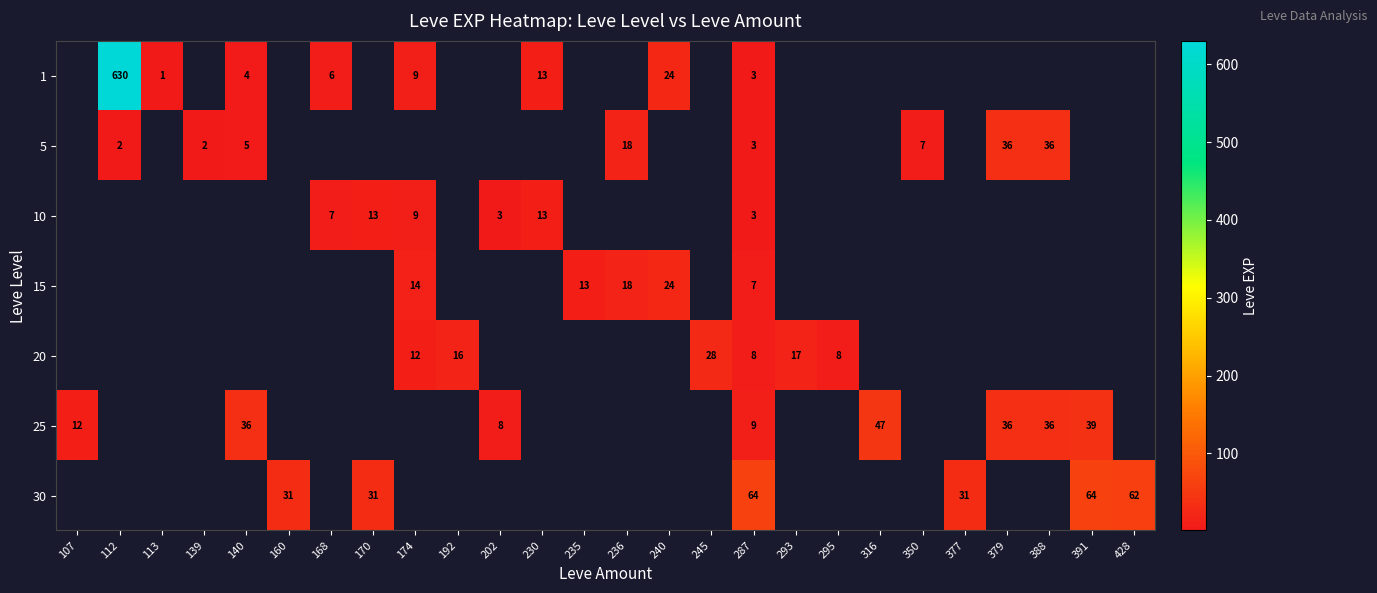

Is it true that 20 equals 48 at 245?

False